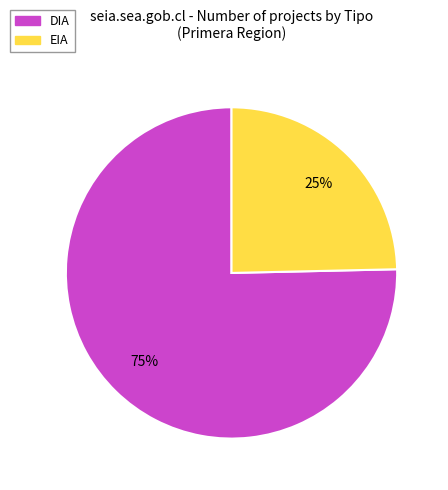

True or false: DIA accounts for 75% of the total.

True